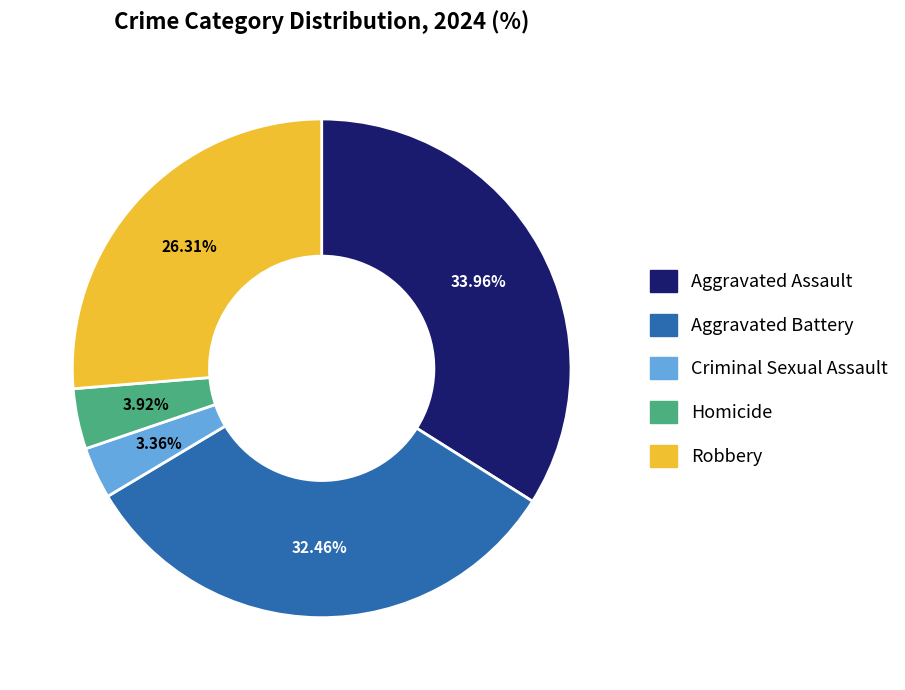

How much of the chart is everything except Aggravated Assault?

66.0%